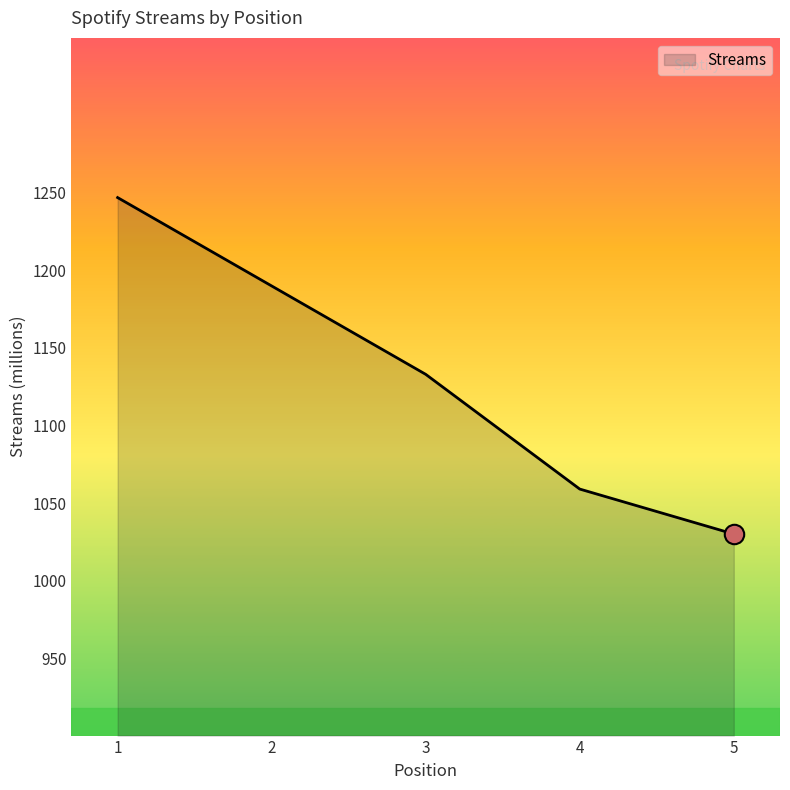

True or false: the data shows 458 at 3.

False